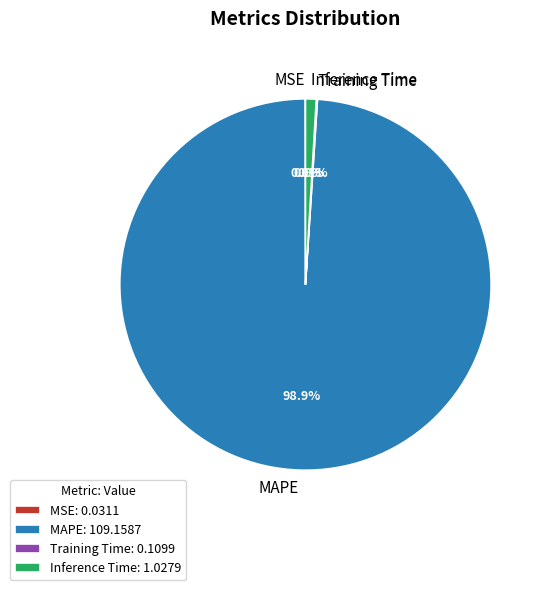

Which category has the biggest portion of the pie?

MAPE